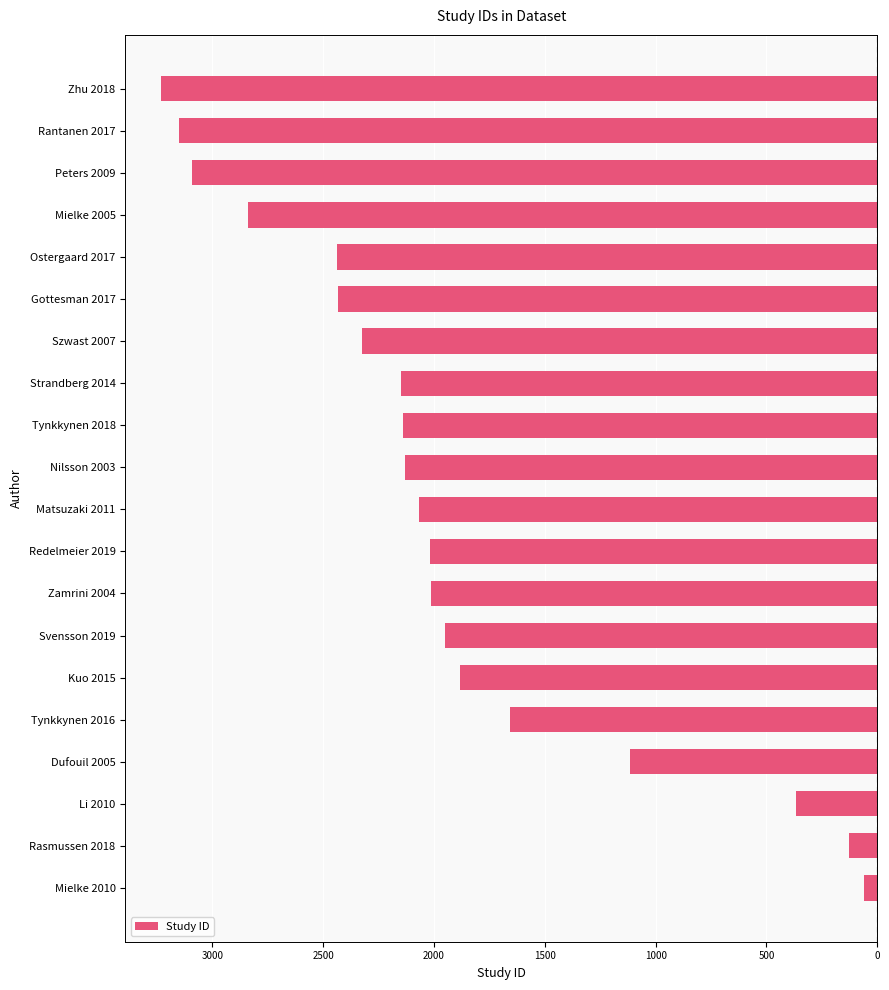

Are the bars horizontal?

Yes